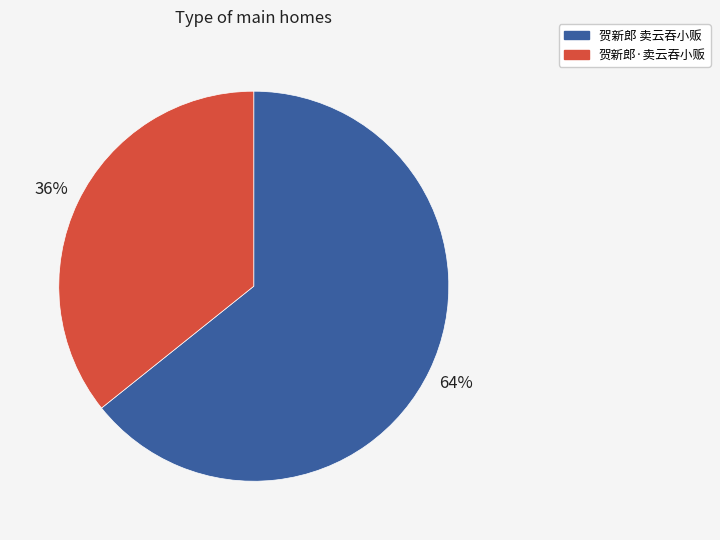

Between 贺新郎 卖云吞小贩 and 贺新郎·卖云吞小贩, which is larger?

贺新郎 卖云吞小贩